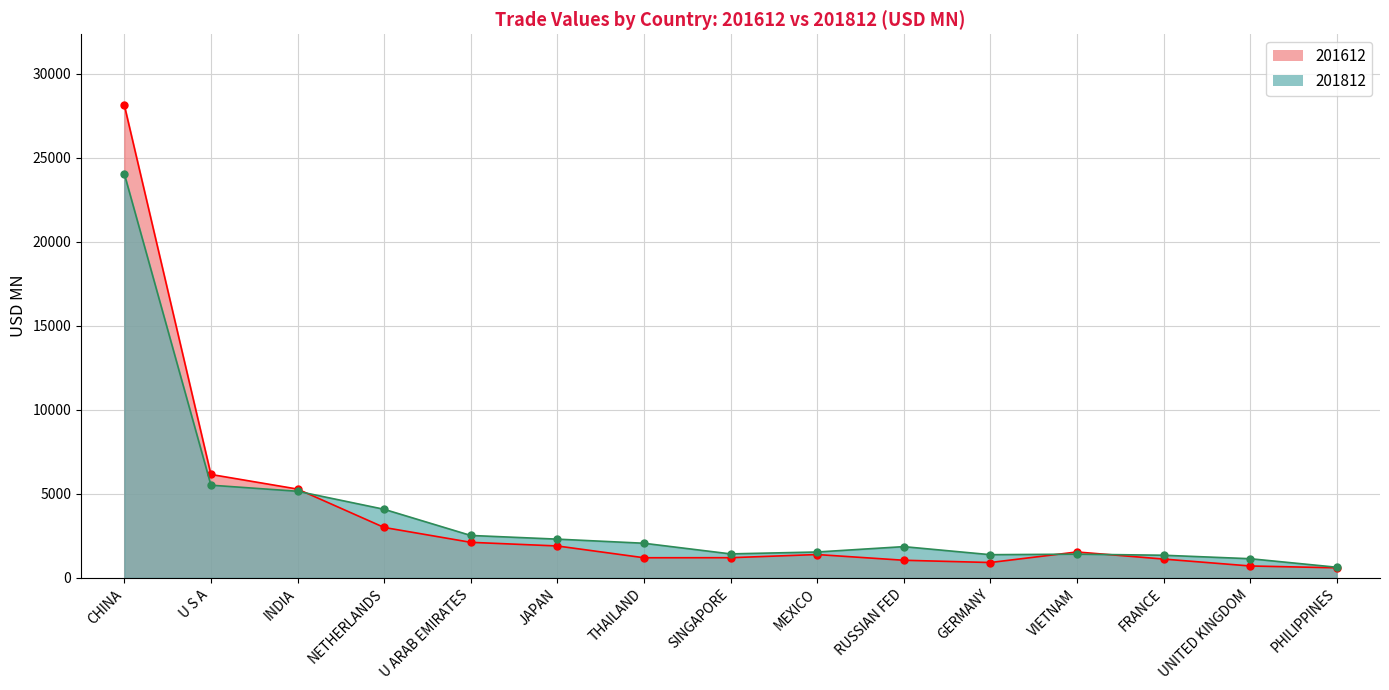

How many lines are shown in the chart?

2